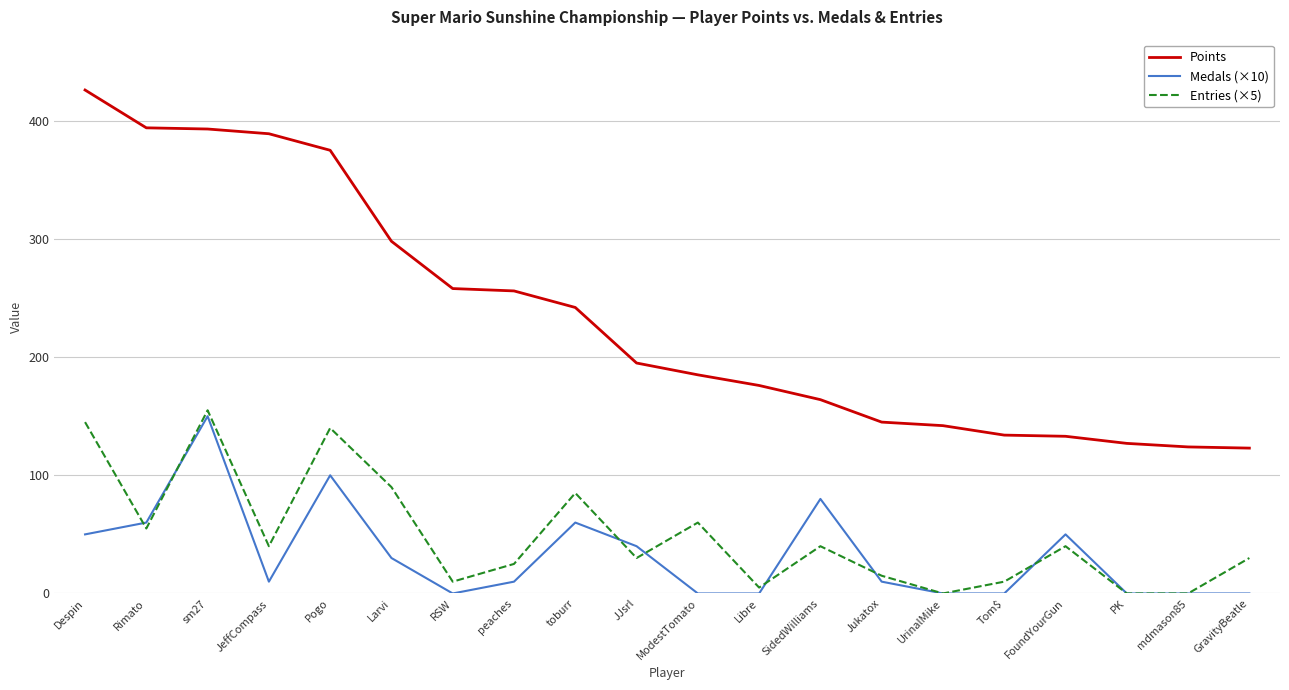

At which category does the chart reach its peak across all series?

Despin